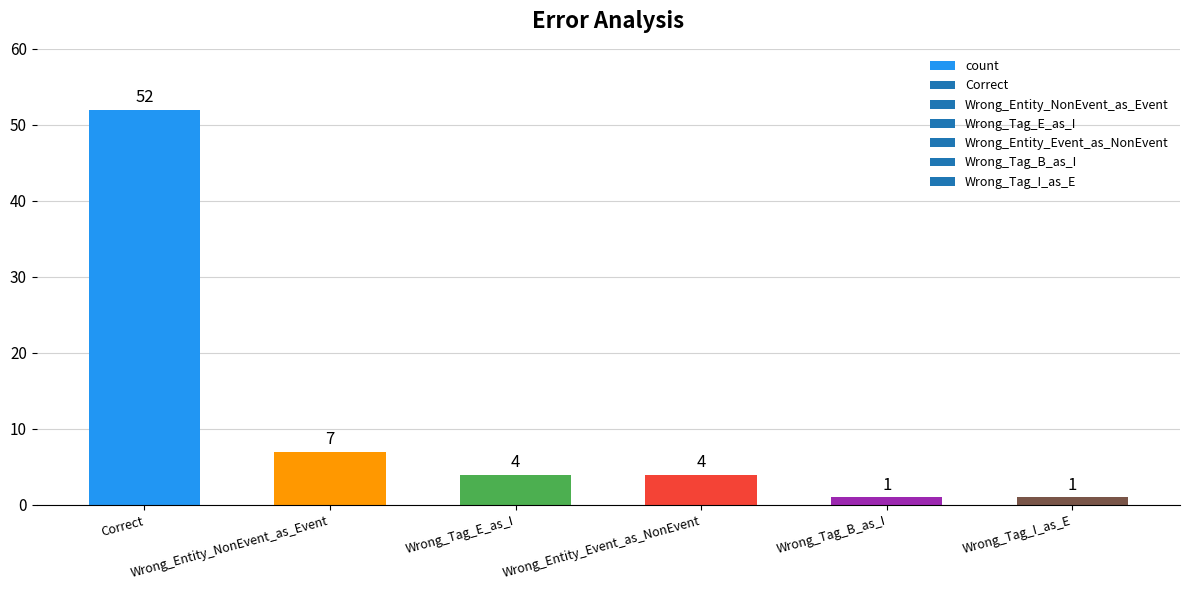

The value at Wrong_Entity_Event_as_NonEvent is 1. True or false?

False